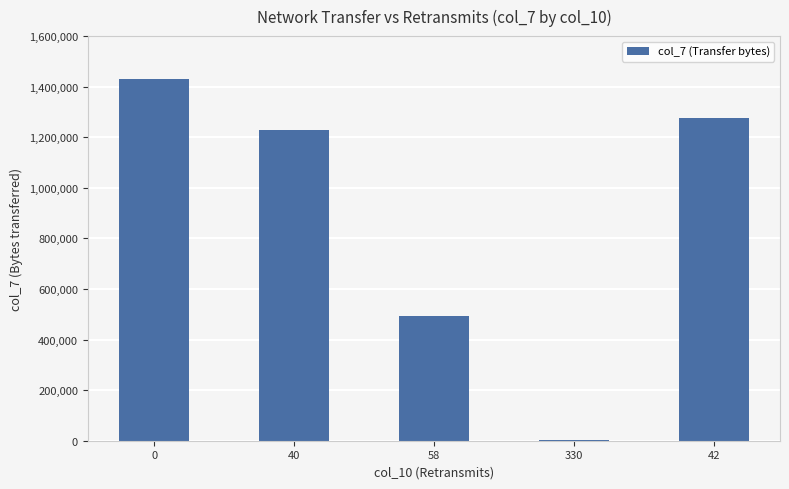

Does the chart contain any negative values?

No